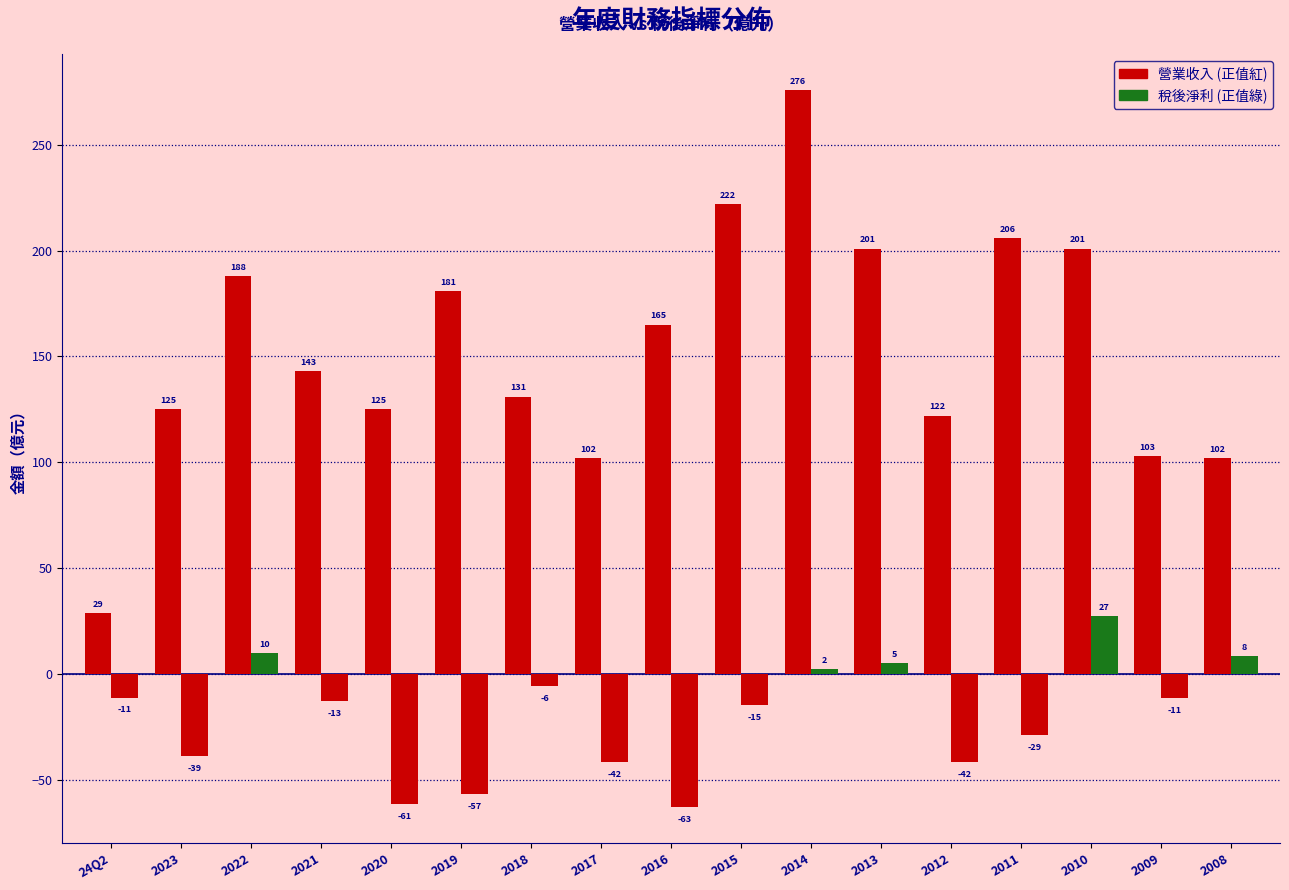

How many distinct data groups are displayed?

2